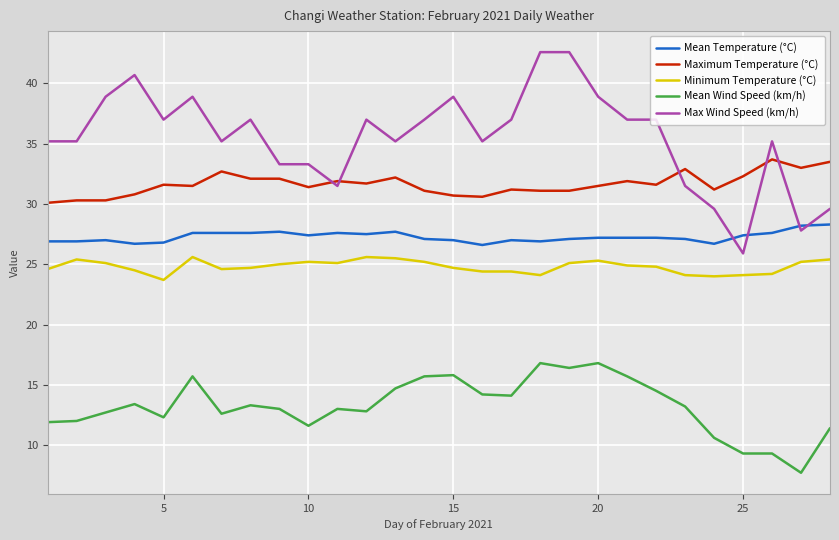

What is the maximum value for Mean Temperature (°C)?

28.3